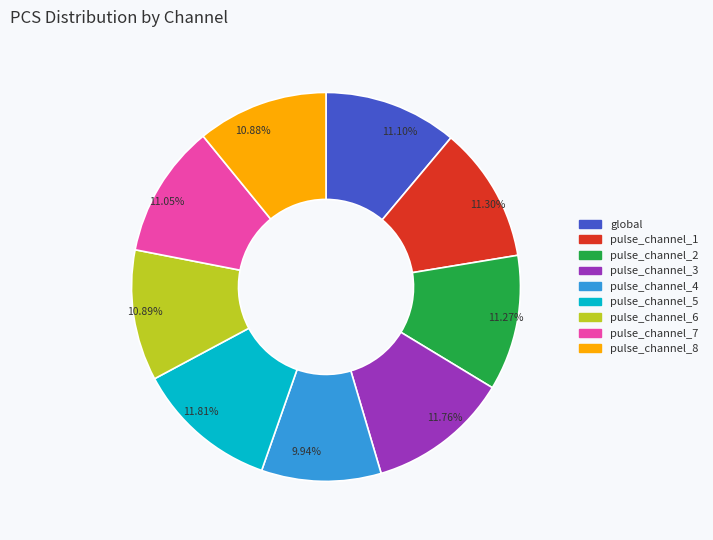

Does pulse_channel_2 account for over 50% of the chart?

No